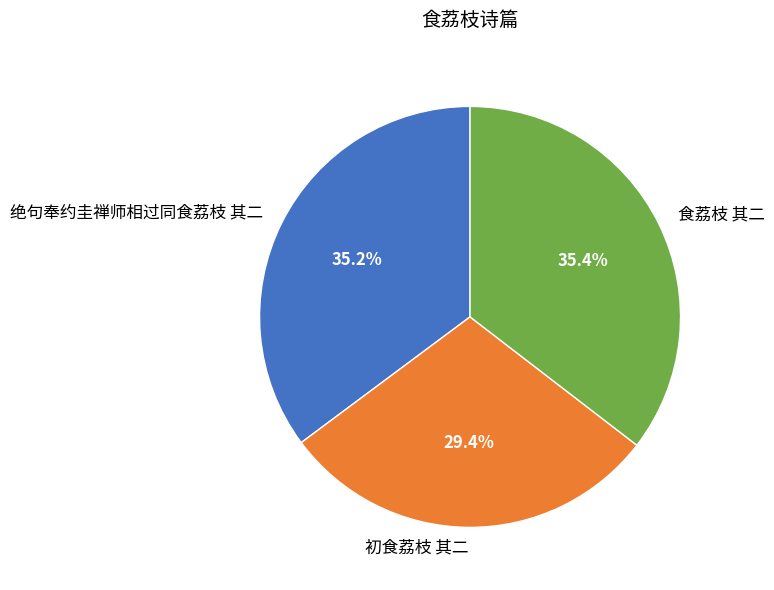

Is 绝句奉约圭禅师相过同食荔枝 其二 the majority of the pie?

No